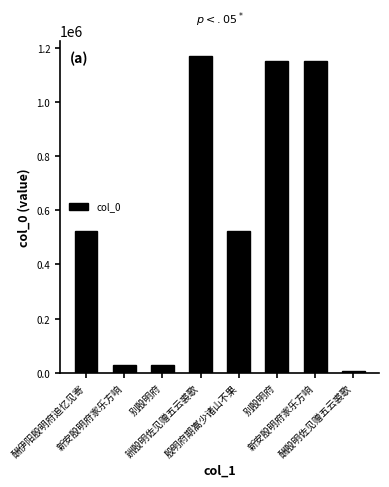

How many bars are there in total?

8